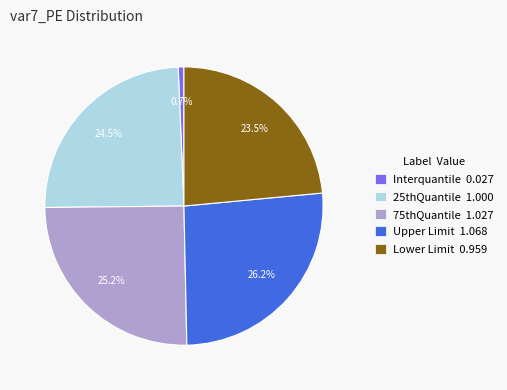

Rank the categories by value from lowest to highest.

Interquantile, Lower Limit, 25thQuantile, 75thQuantile, Upper Limit